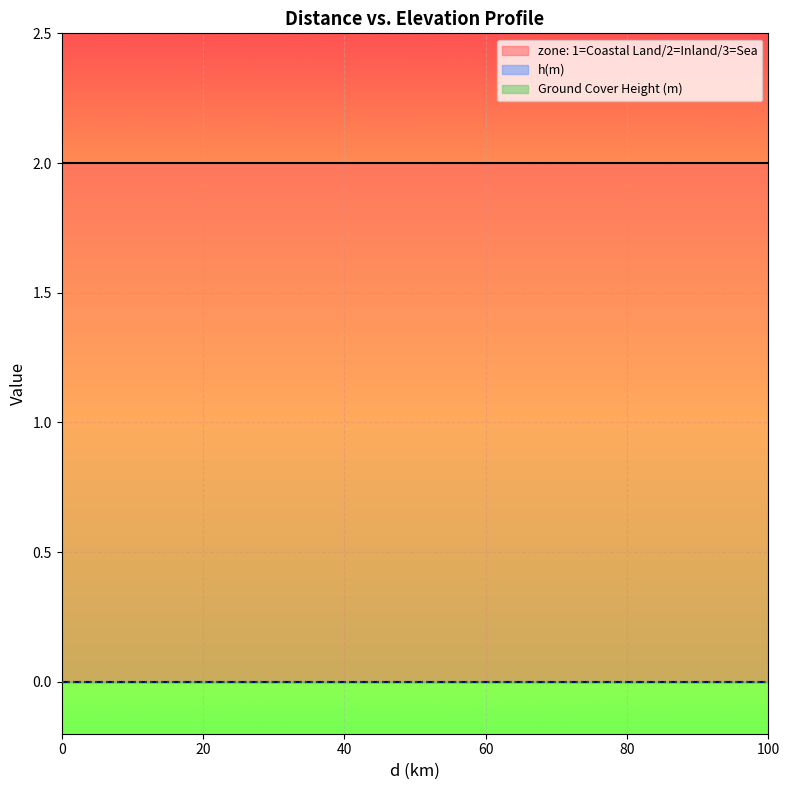

True or false: zone: 1=Coastal Land/2=Inland/3=Sea and Ground Cover Height (m) cross at least once.

False